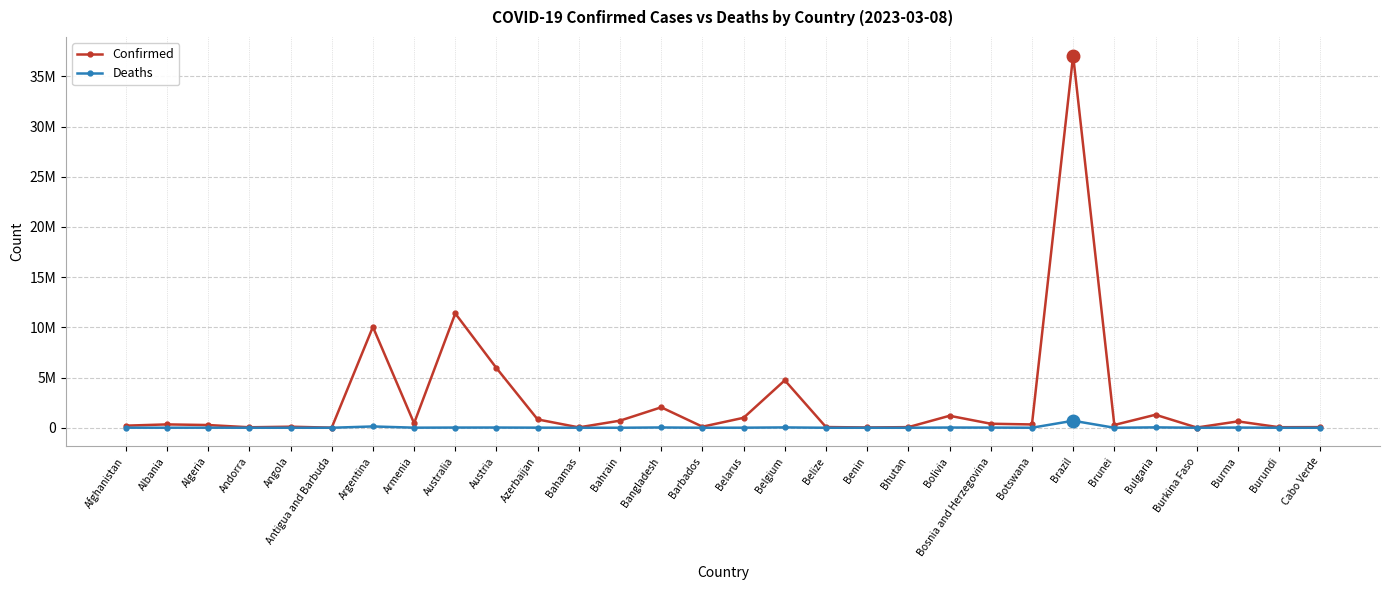

Which series changed the most between Angola and Australia?

Confirmed